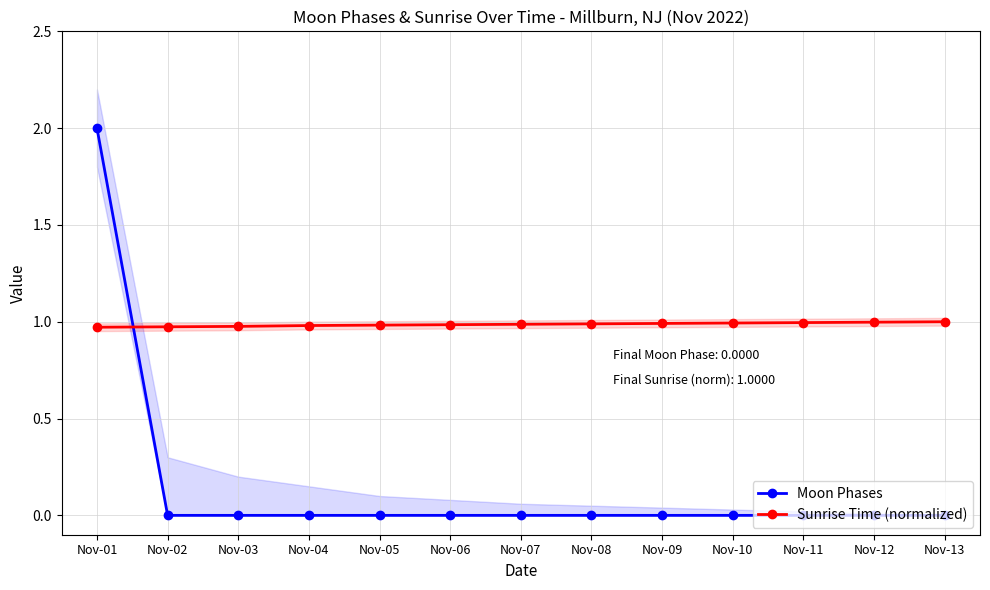

Is it true that Moon Phases equals -0.9 at Nov-11?

False